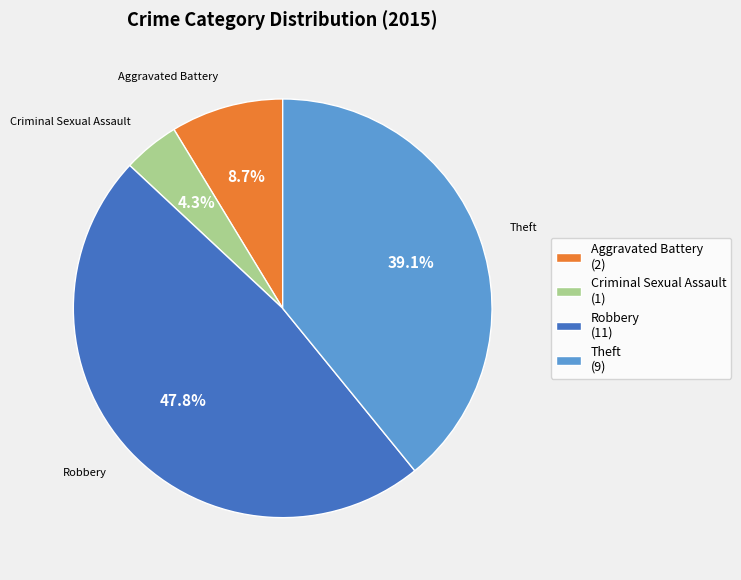

How many slices are in this pie chart?

4